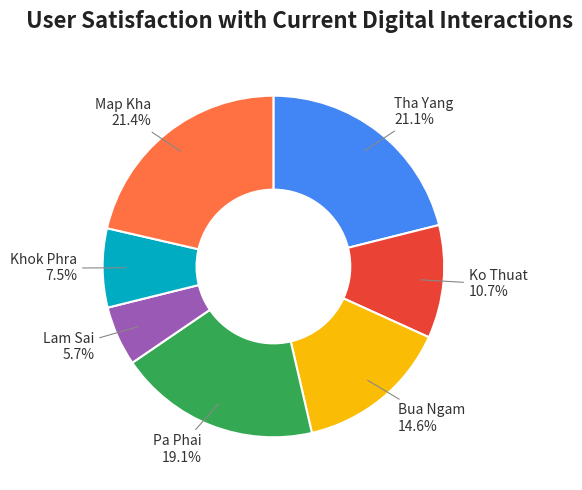

To the nearest percent, what is the combined percentage of Khok Phra and Tha Yang?

29%